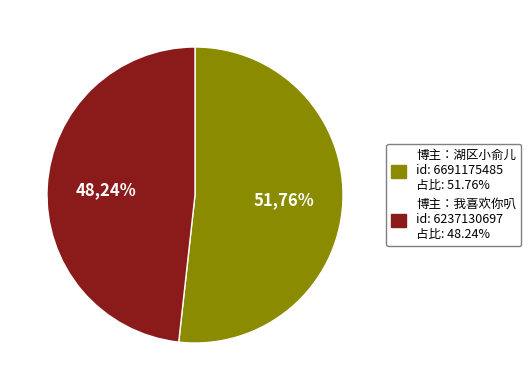

What percentage is the 湖区小俞儿 slice, to the nearest percent?

52%